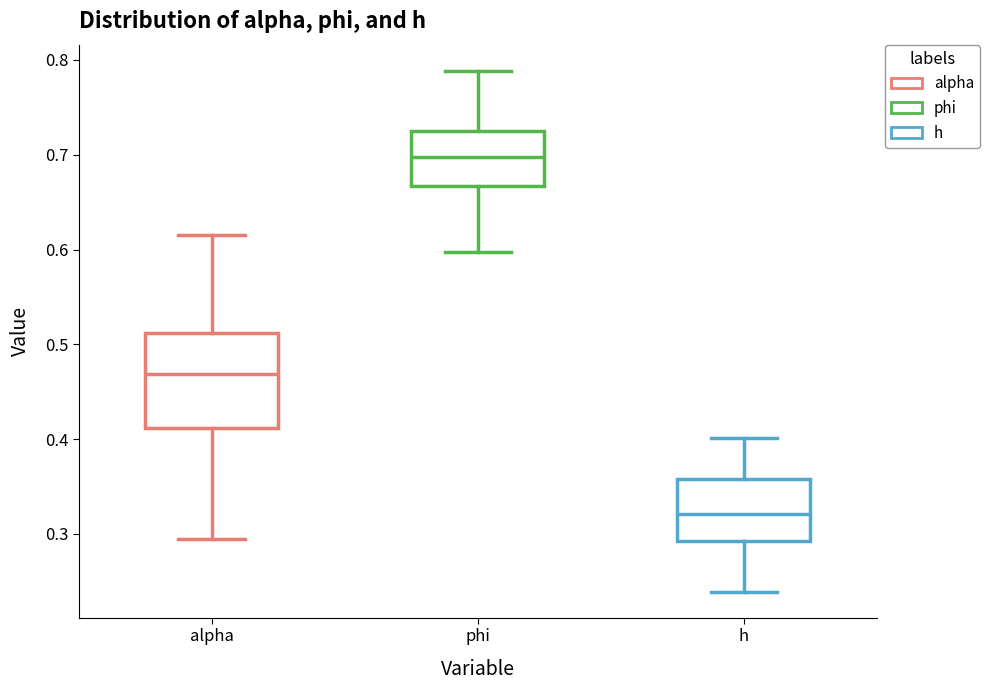

Reading left to right, read every box against the y-axis: the position of its median line, the range the box covers, and the ends of its whiskers. The values are not printed on the chart, so give them approximately, as read against the axis.

alpha: median 0.47, box 0.41 to 0.51, whiskers 0.29 to 0.61
phi: median 0.70, box 0.67 to 0.72, whiskers 0.60 to 0.79
h: median 0.32, box 0.29 to 0.36, whiskers 0.24 to 0.40